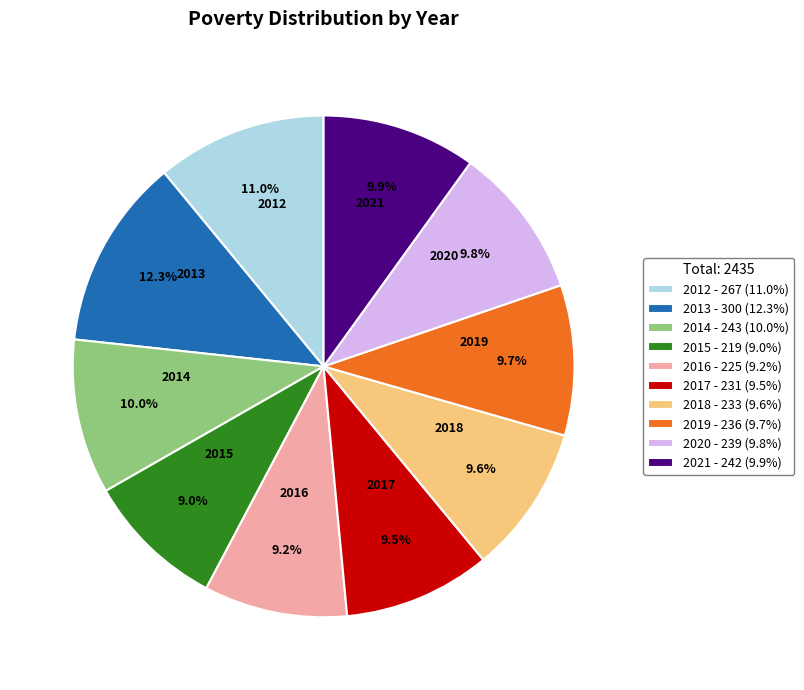

To the nearest percent, what is the average slice percentage?

10%